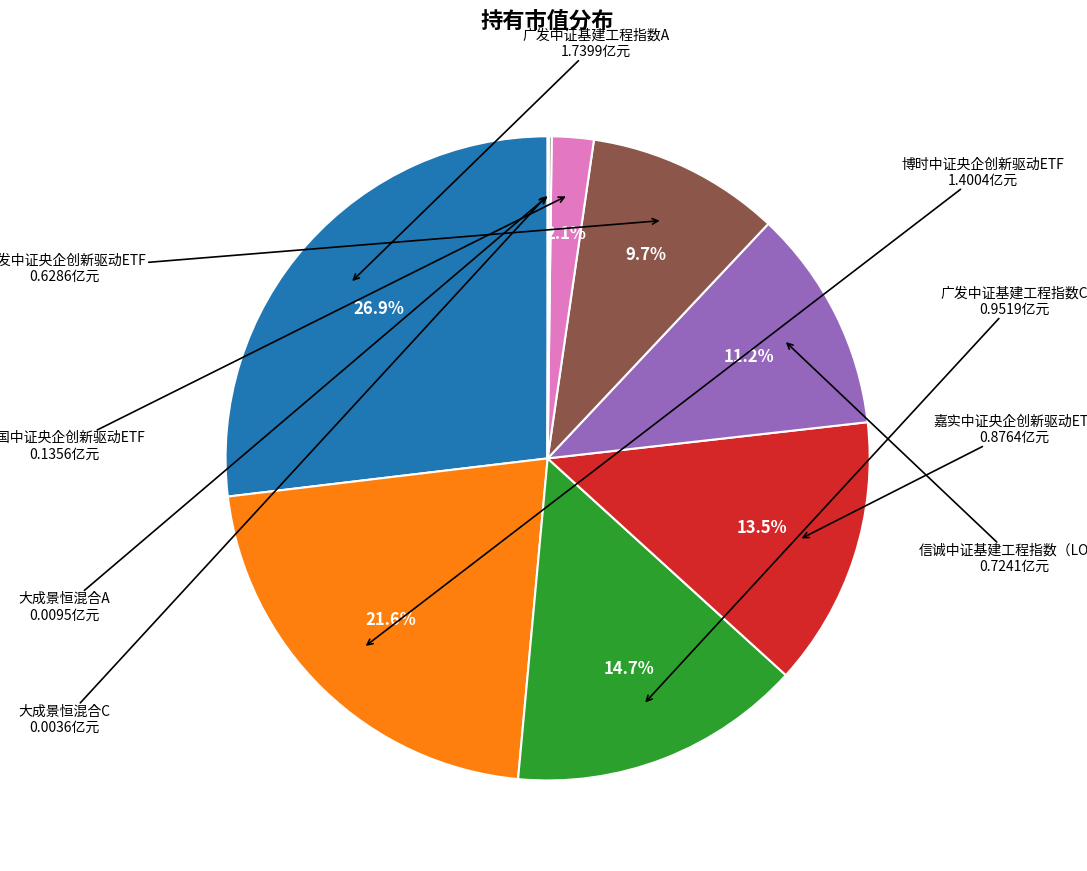

Is there any slice that represents more than half of the pie?

No